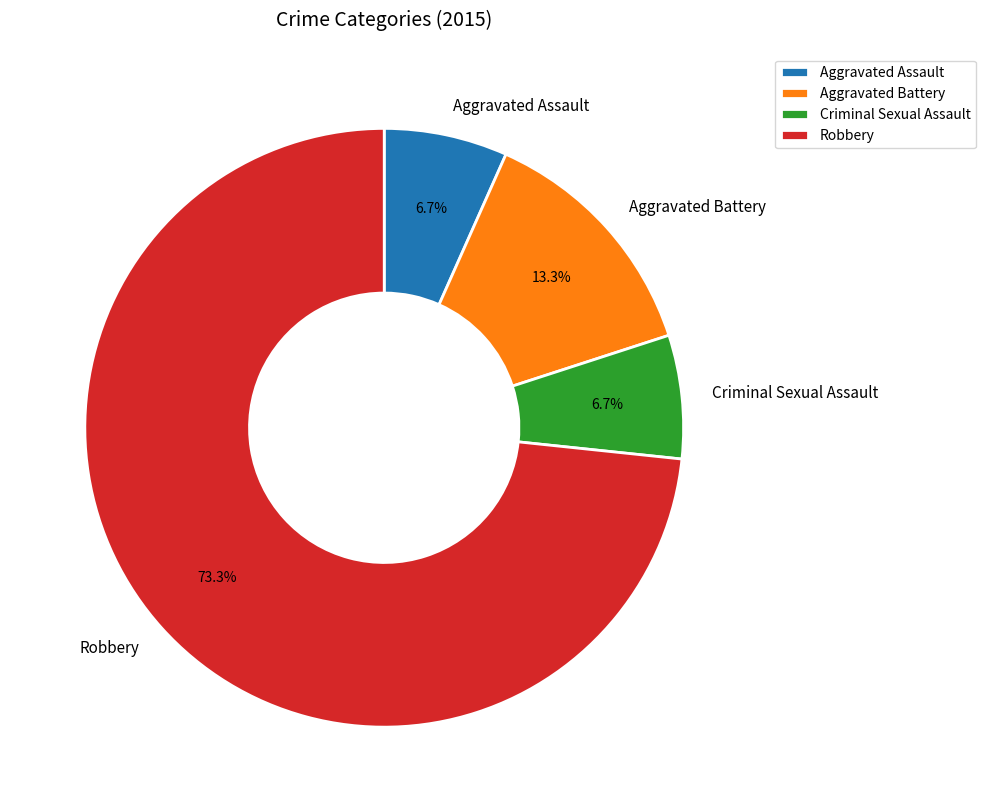

Count the number of slices in the pie.

4